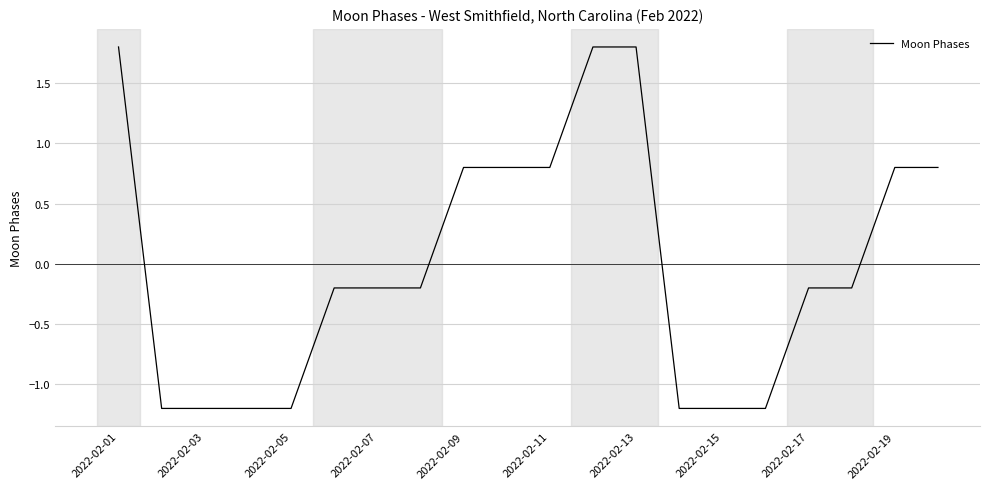

What is the difference between the maximum and minimum values?

3.0